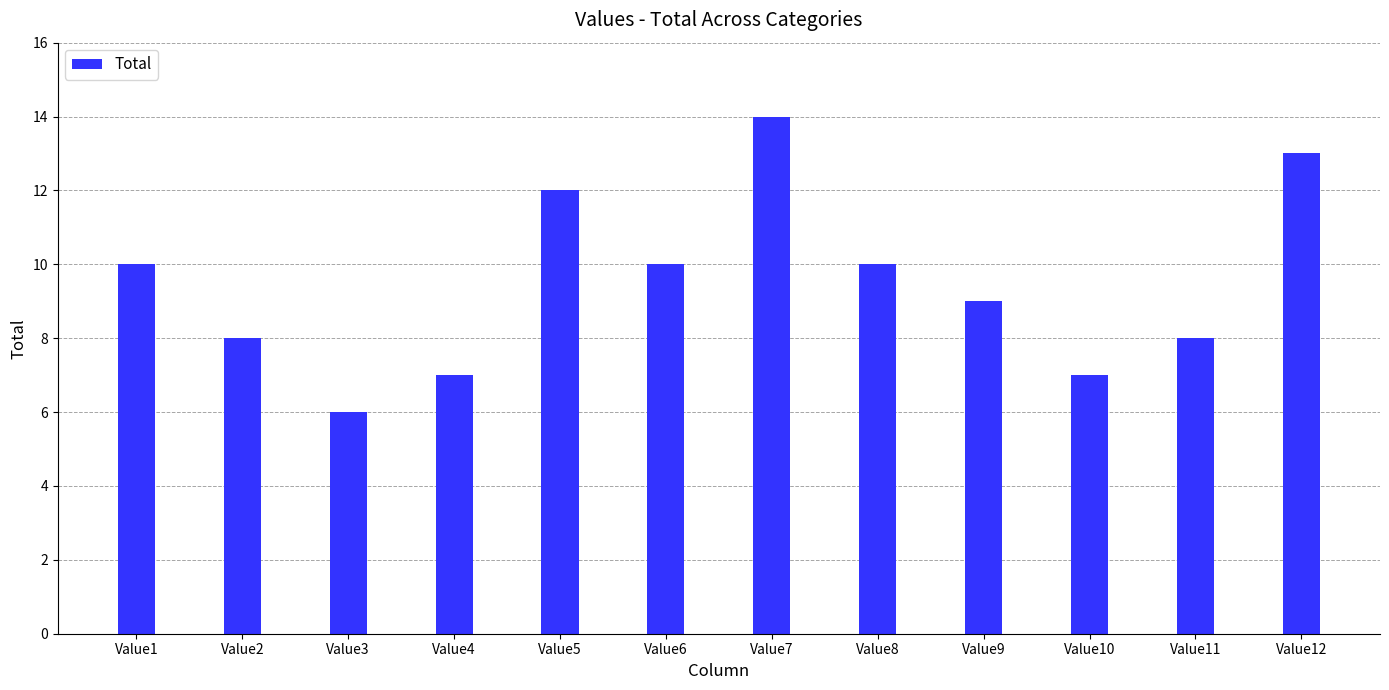

Is it true that the value at Value7 is 8?

False